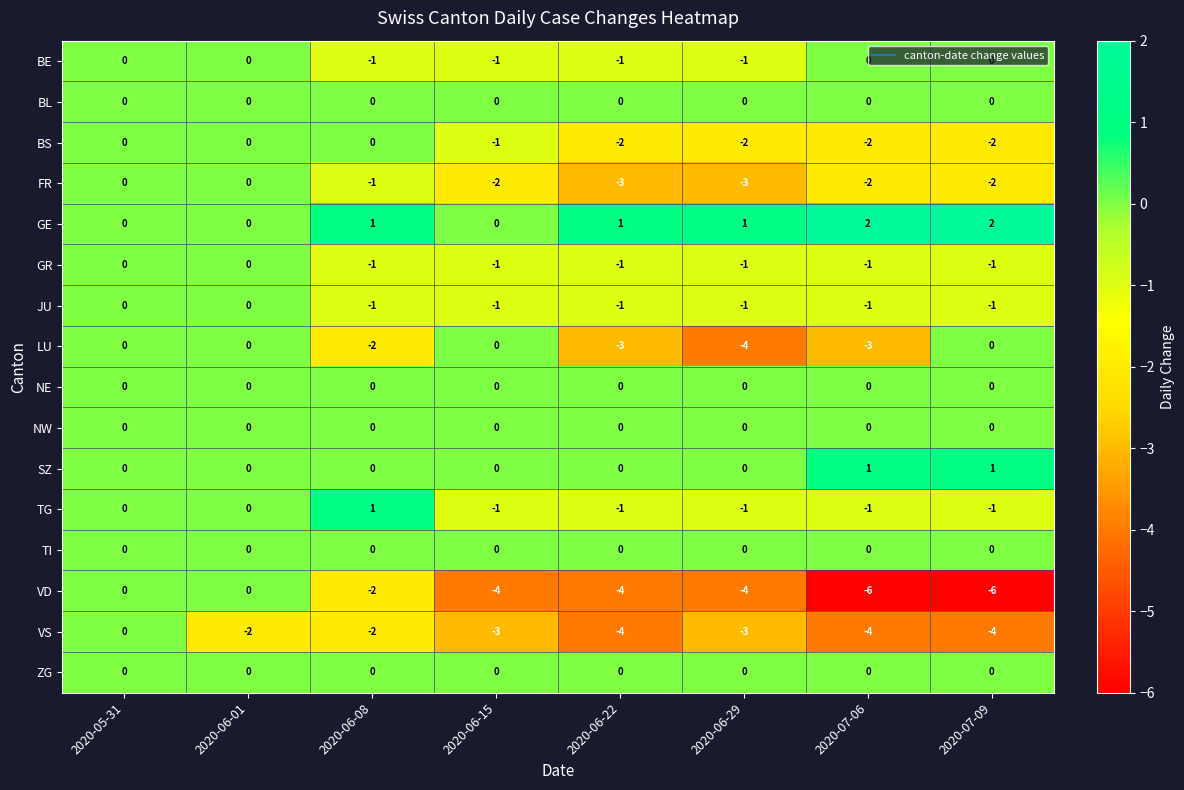

Which series has the largest range (max minus min)?

VD